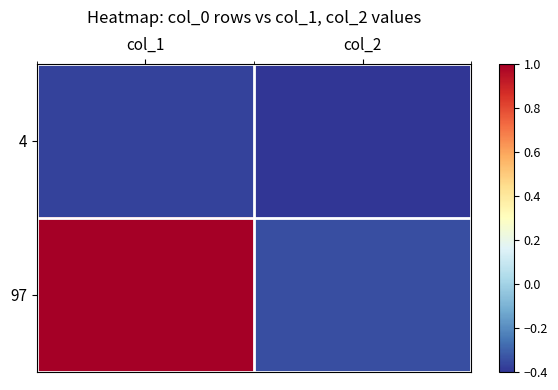

Reading left to right, list all the values displayed in this chart.

4: col_1=-0.4	col_2=-0.4
97: col_1=1.0	col_2=-0.3